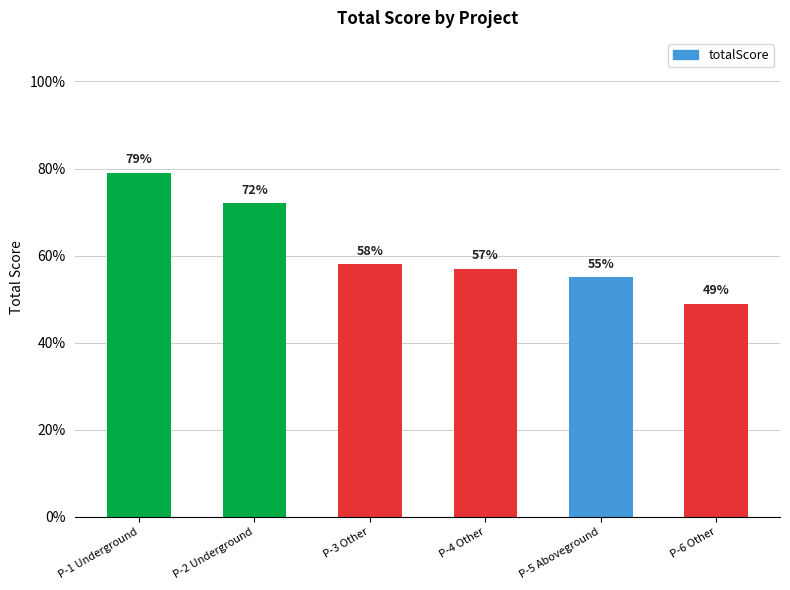

Reading left to right, extract all data points from this chart.

79	72	58	57	55	49